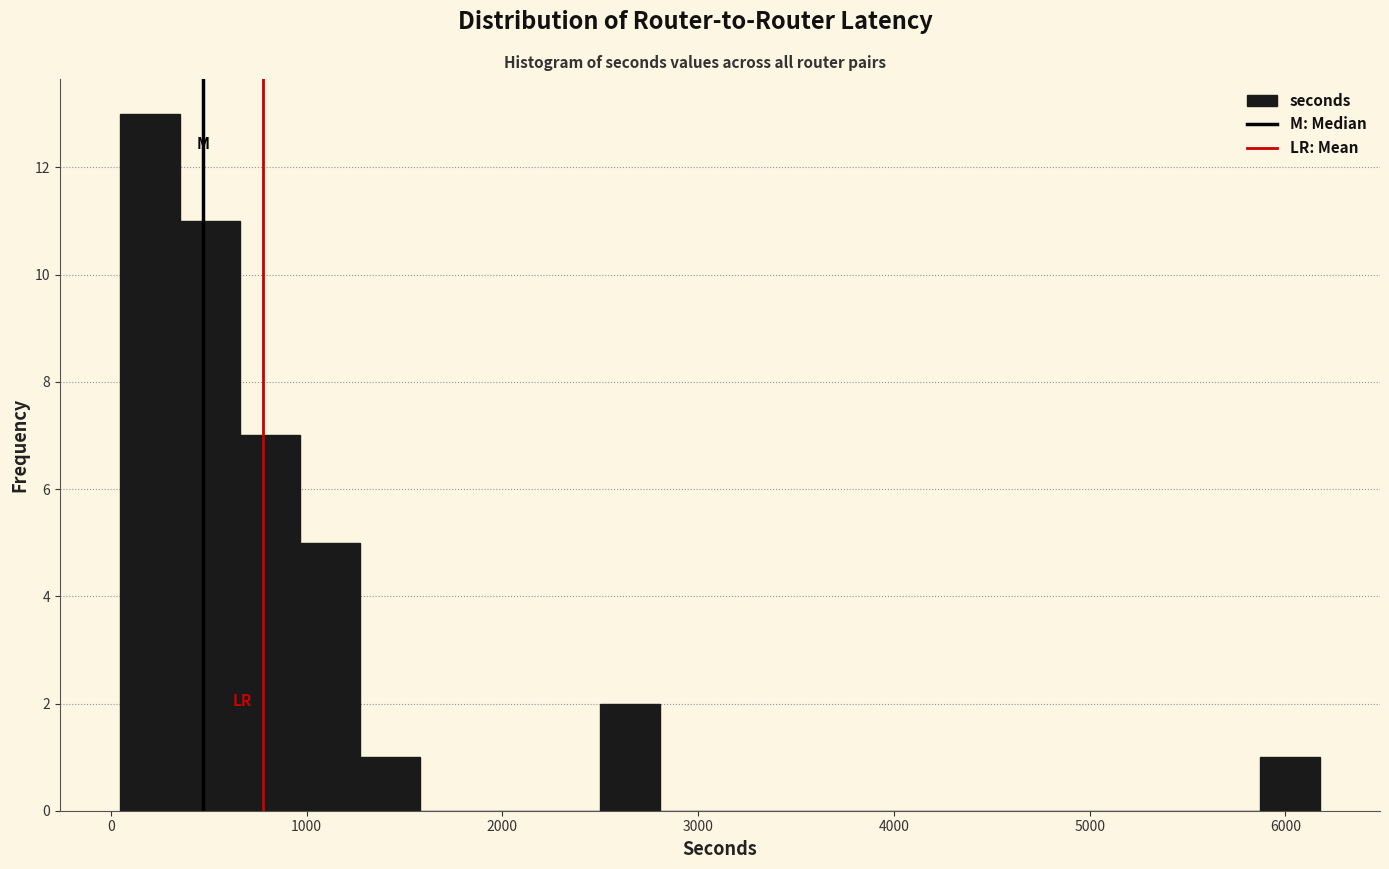

Read against the x-axis, roughly where is the centre of the tallest bar?

200